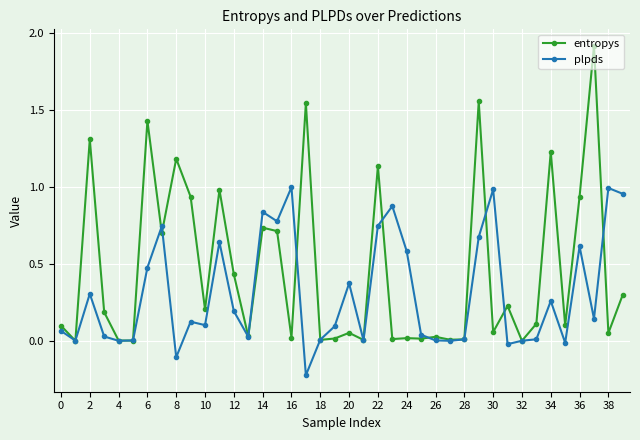

What is the greatest value displayed?

1.9